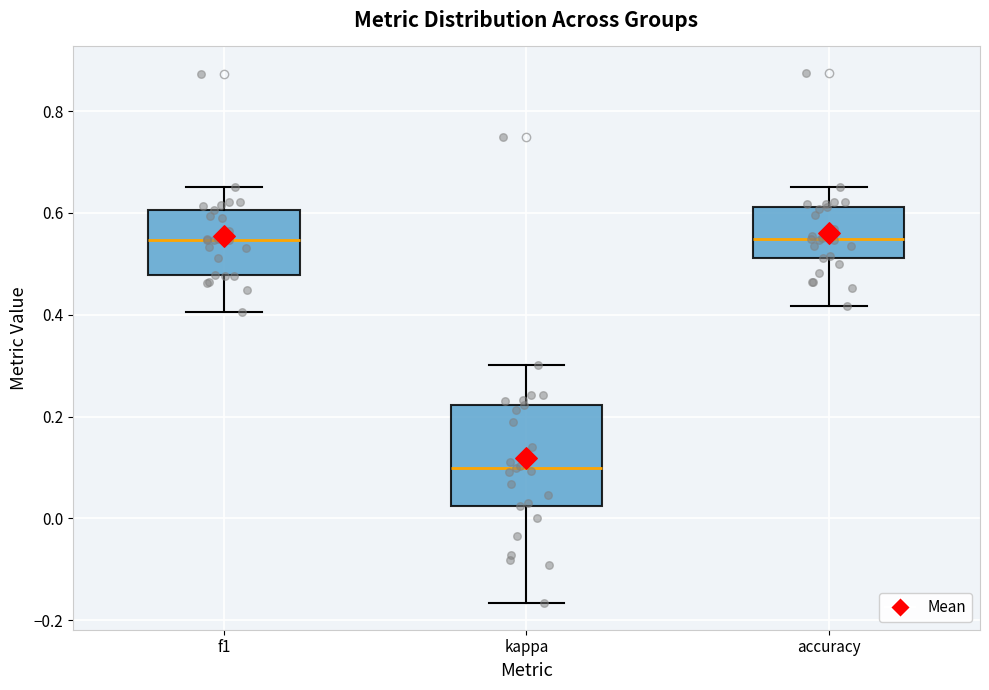

Where is the upper edge of the box for kappa on the y-axis? The values are not printed on the chart, so give them approximately, as read against the axis.

0.22